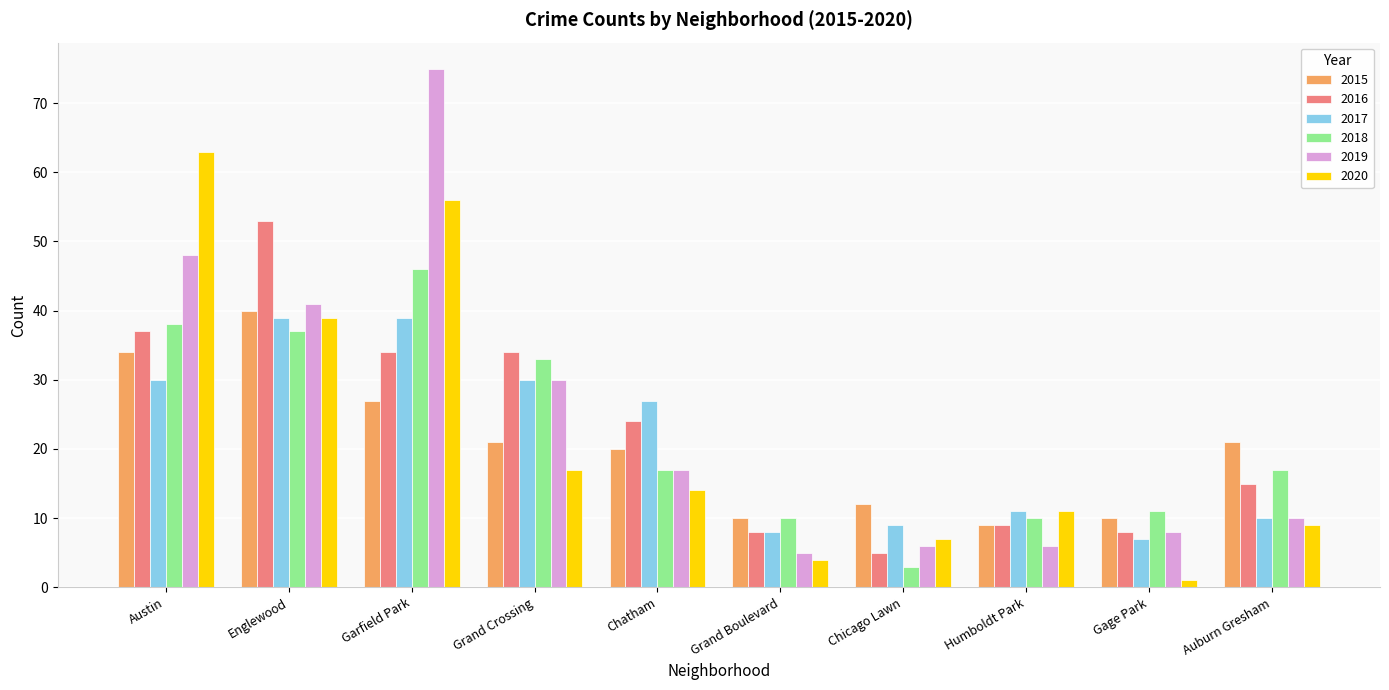

Which series has the widest spread of values?

2019